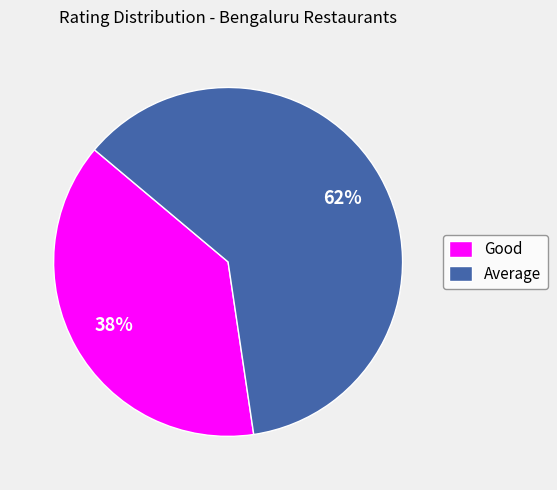

Count the number of slices in the pie.

2